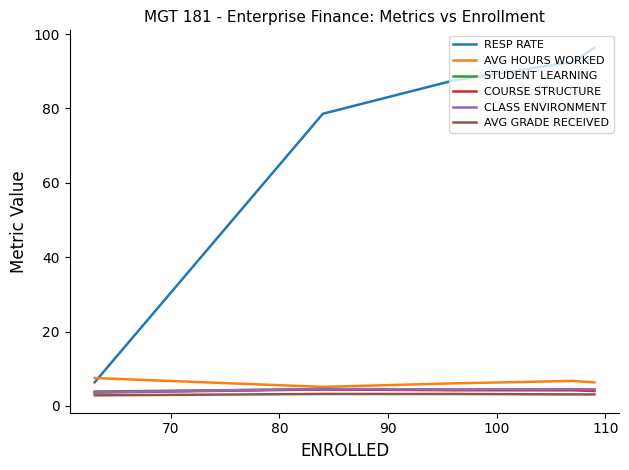

What is the average value of the CLASS ENVIRONMENT series?

4.3